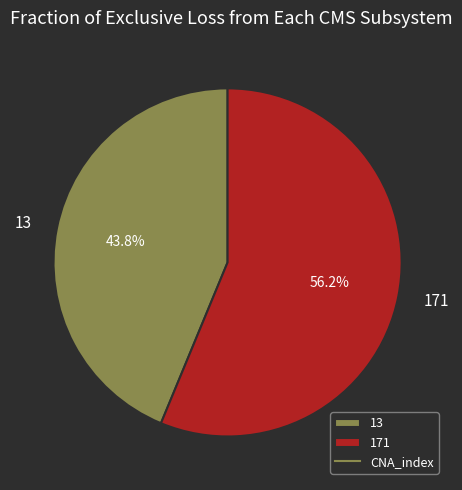

How many segments does this pie chart have?

2